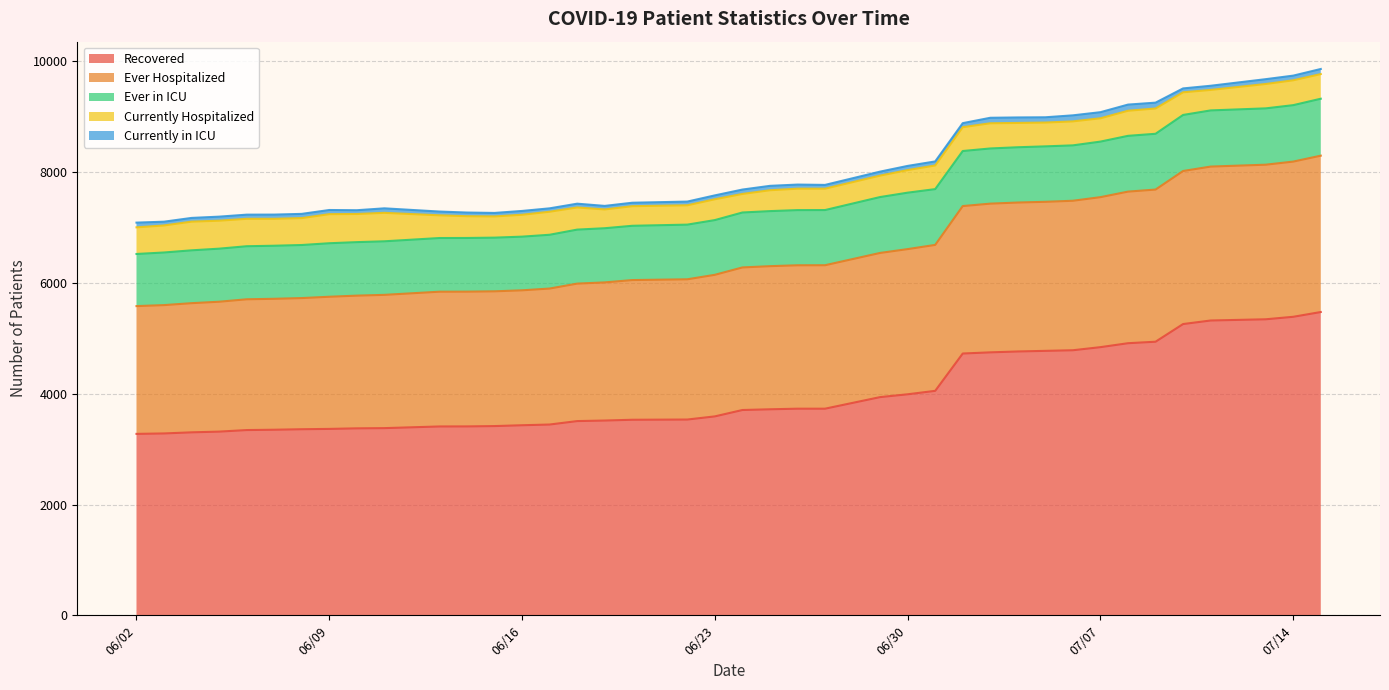

The value of Recovered at 07/08/2020 is 3094. True or false?

False